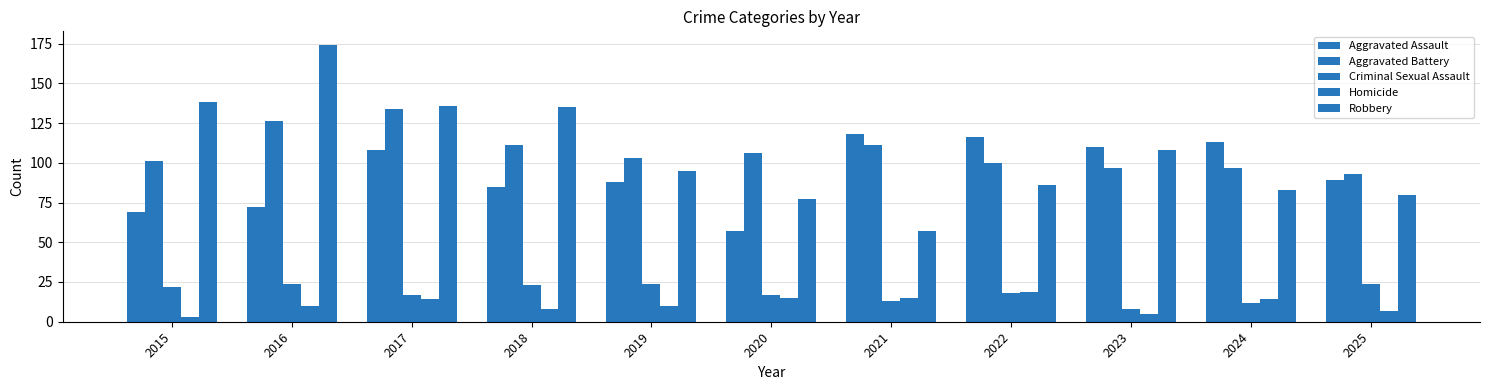

Reading left to right, what are all the values shown in this chart?

Aggravated Assault: 2015=69	2016=72	2017=108	2018=85	2019=88	2020=57	2021=118	2022=116	2023=110	2024=113	2025=89
Aggravated Battery: 2015=101	2016=126	2017=134	2018=111	2019=103	2020=106	2021=111	2022=100	2023=97	2024=97	2025=93
Criminal Sexual Assault: 2015=22	2016=24	2017=17	2018=23	2019=24	2020=17	2021=13	2022=18	2023=8	2024=12	2025=24
Homicide: 2015=3	2016=10	2017=14	2018=8	2019=10	2020=15	2021=15	2022=19	2023=5	2024=14	2025=7
Robbery: 2015=138	2016=174	2017=136	2018=135	2019=95	2020=77	2021=57	2022=86	2023=108	2024=83	2025=80